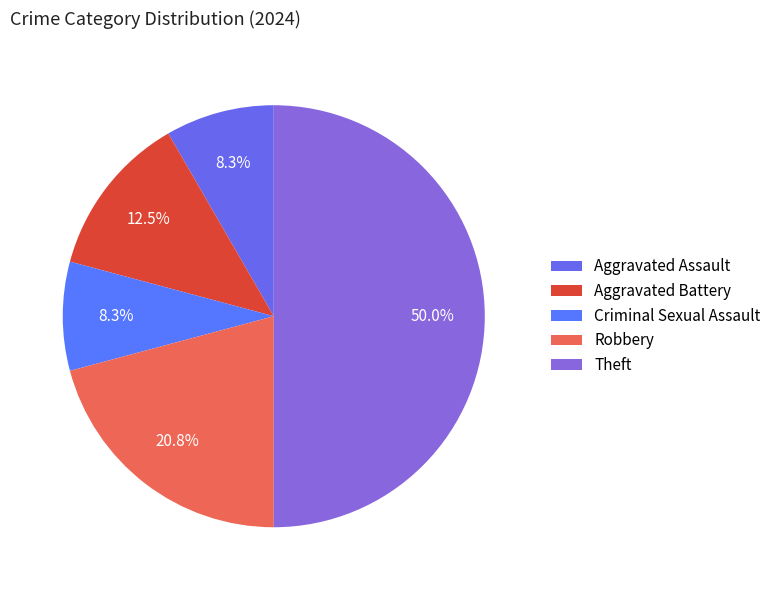

Does any single category account for the majority?

No